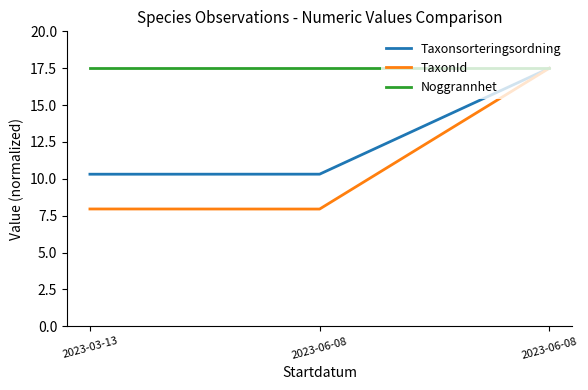

True or false: Taxonsorteringsordning has a value of 11.0 at 2023-06-08.

False